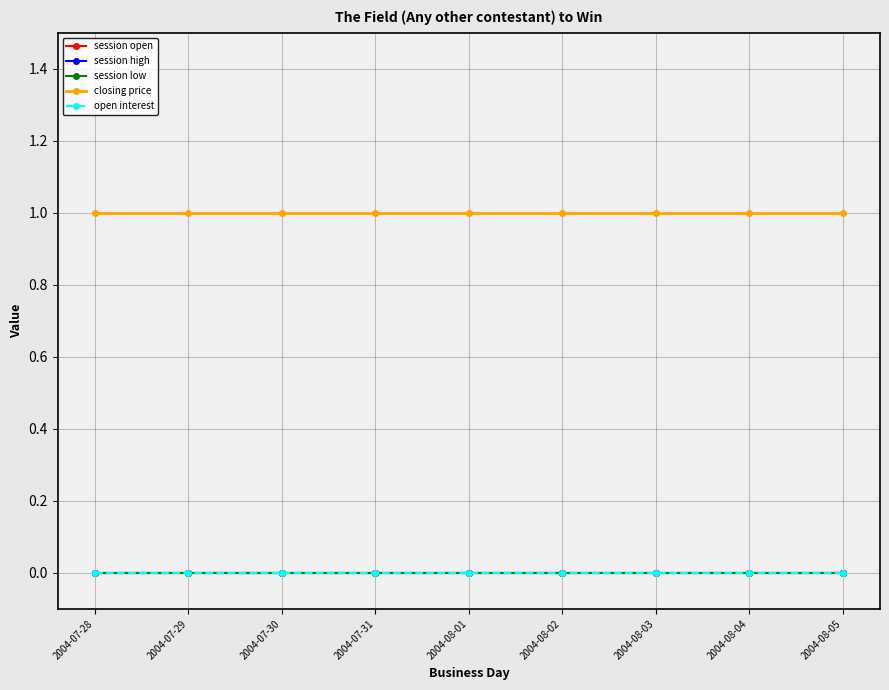

Which series has the largest range (max minus min)?

session open